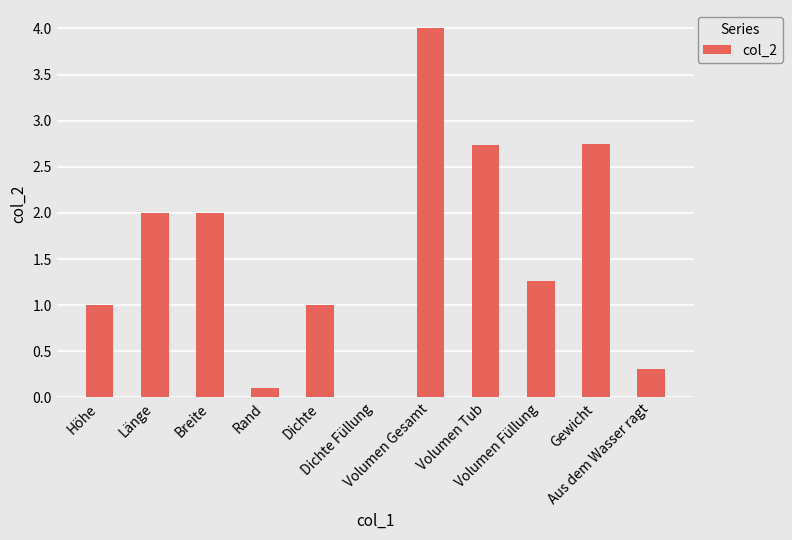

The value at Volumen Gesamt is 5.3. True or false?

False